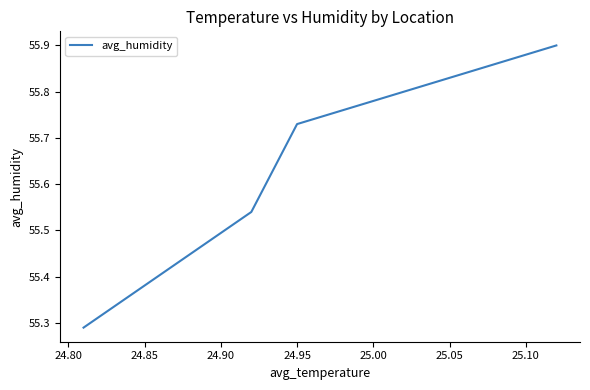

Count the values in the range 55 to 56.

4